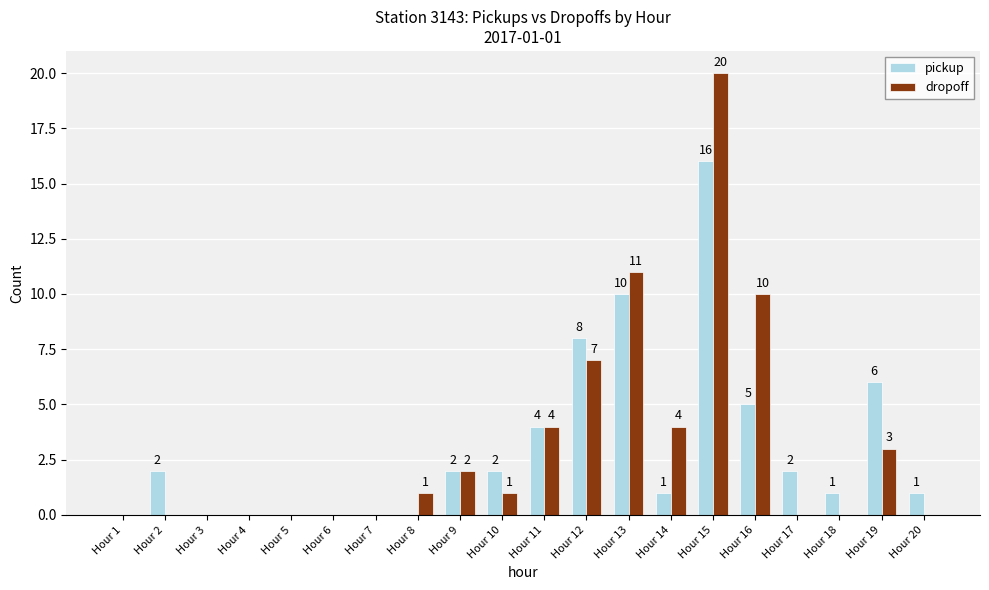

How many positive values does the pickup series have?

13